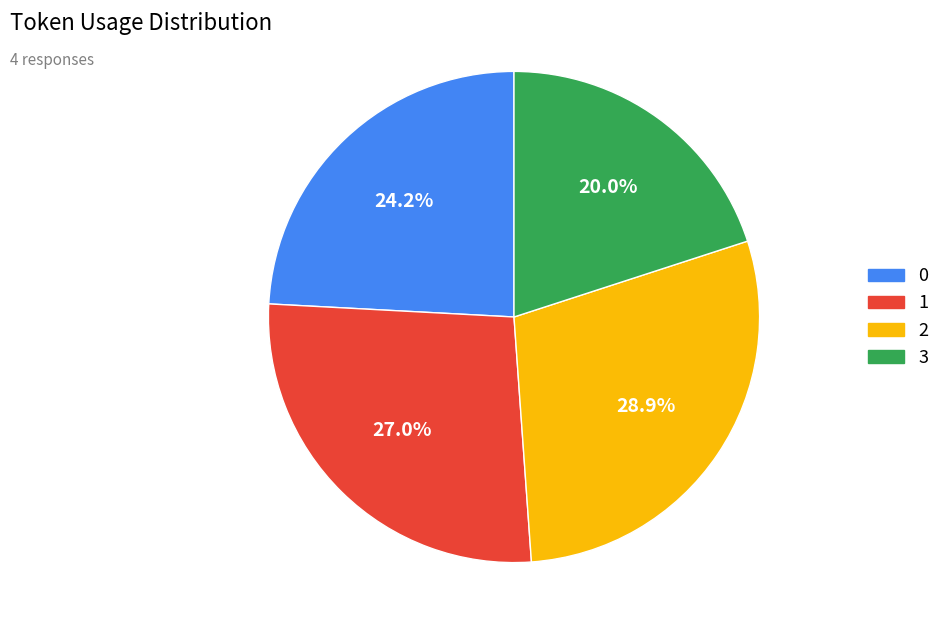

Which category has the biggest portion of the pie?

2